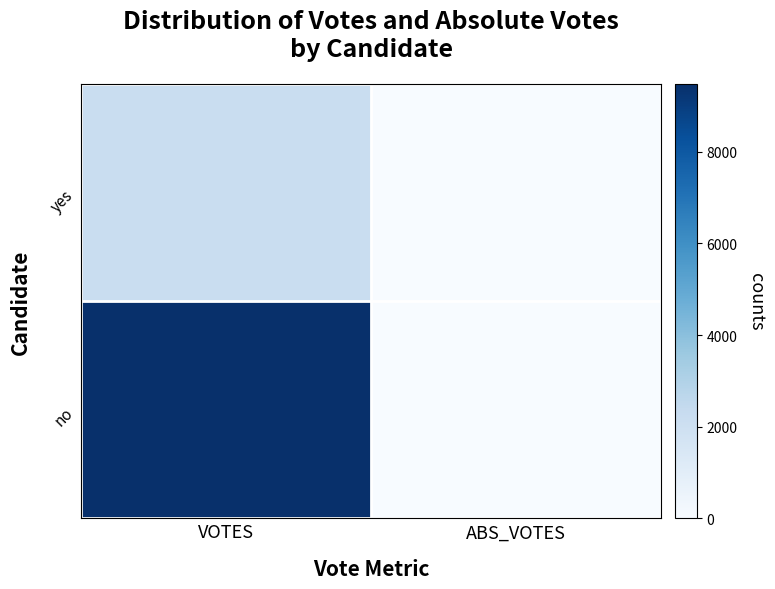

How many distinct data groups are displayed?

2